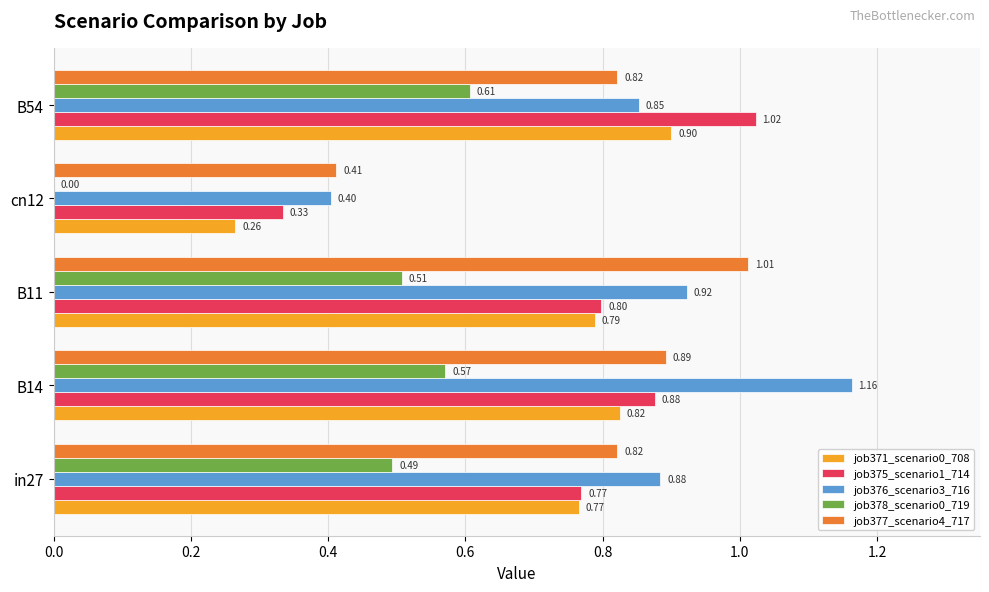

What is the average value of the job376_scenario3_716 series?

0.8